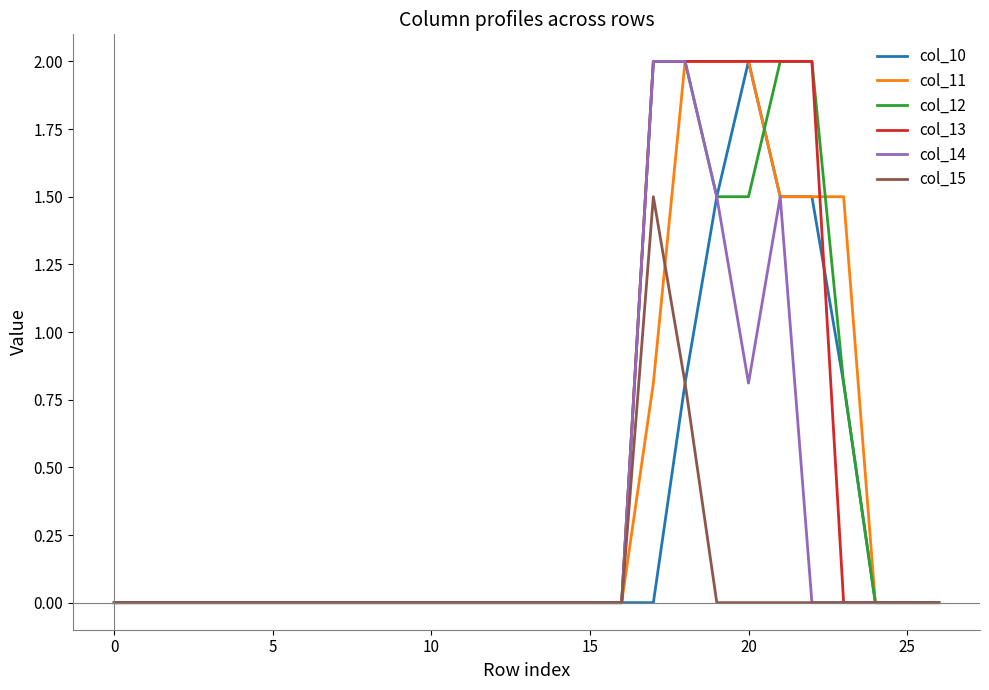

What is the greatest value displayed?

2.0